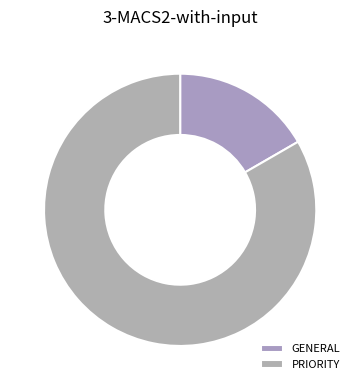

Is there any slice that represents more than half of the pie?

Yes